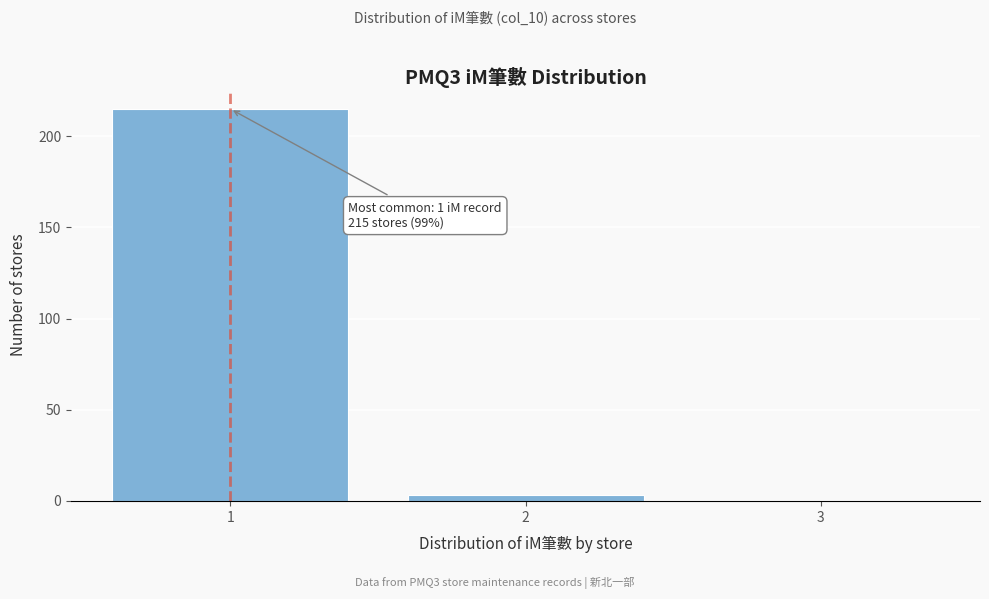

Which range on the x-axis has the tallest bar?

0.5 to 1.5